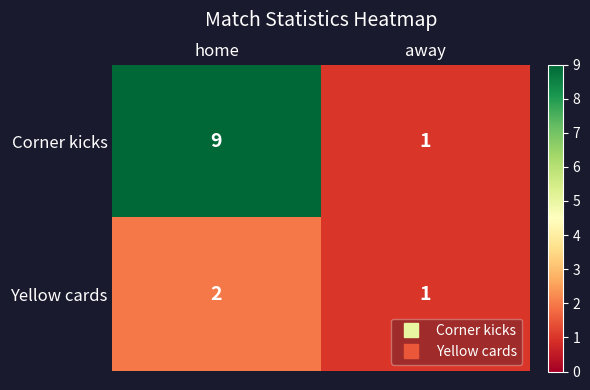

At which label is Yellow cards closest to 1?

away